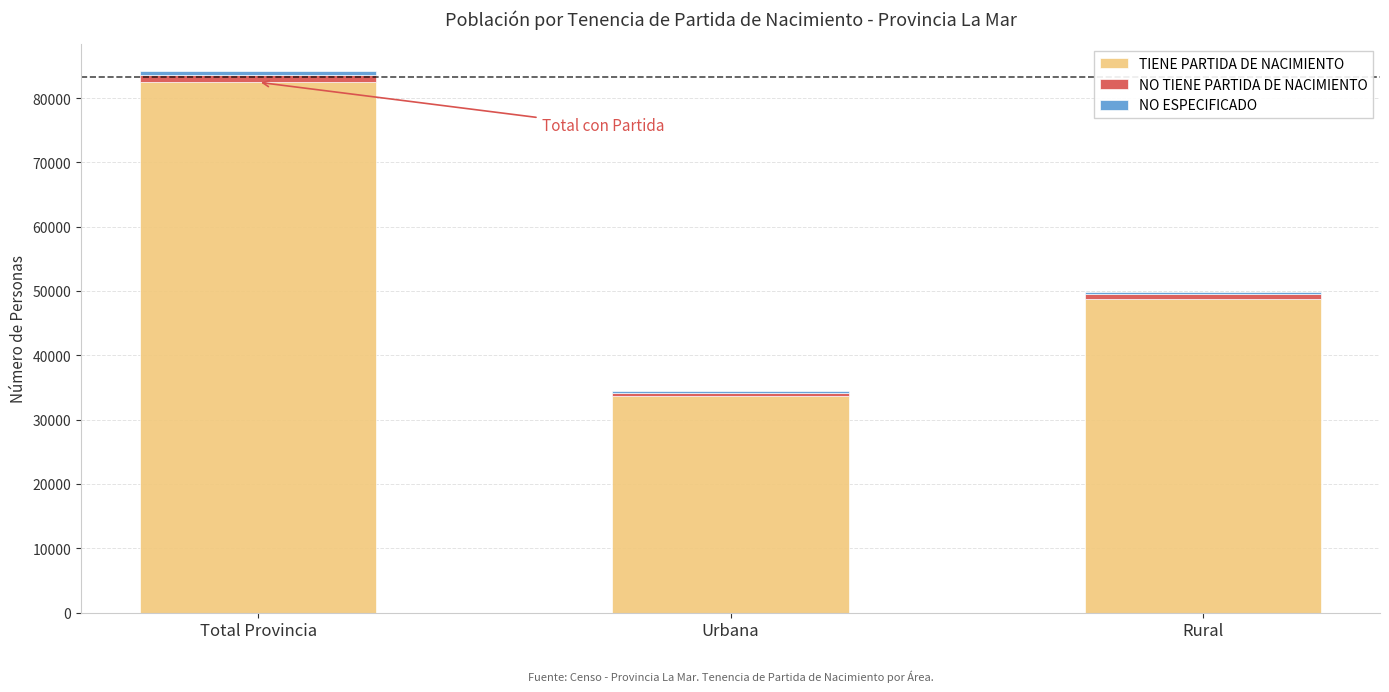

The TIENE PARTIDA DE NACIMIENTO series shows 14182 at Urbana. True or false?

False